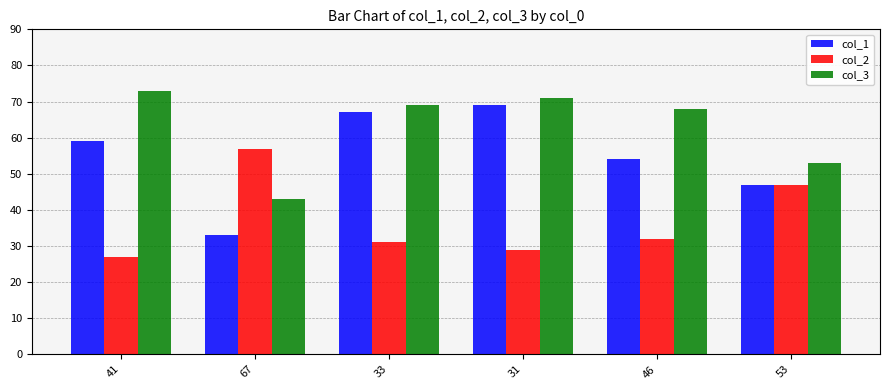

What is the minimum value for col_1?

33